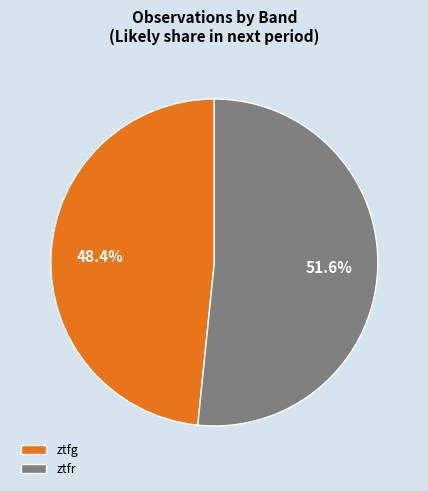

To the nearest percent, what percentage of the pie is ztfg?

48%